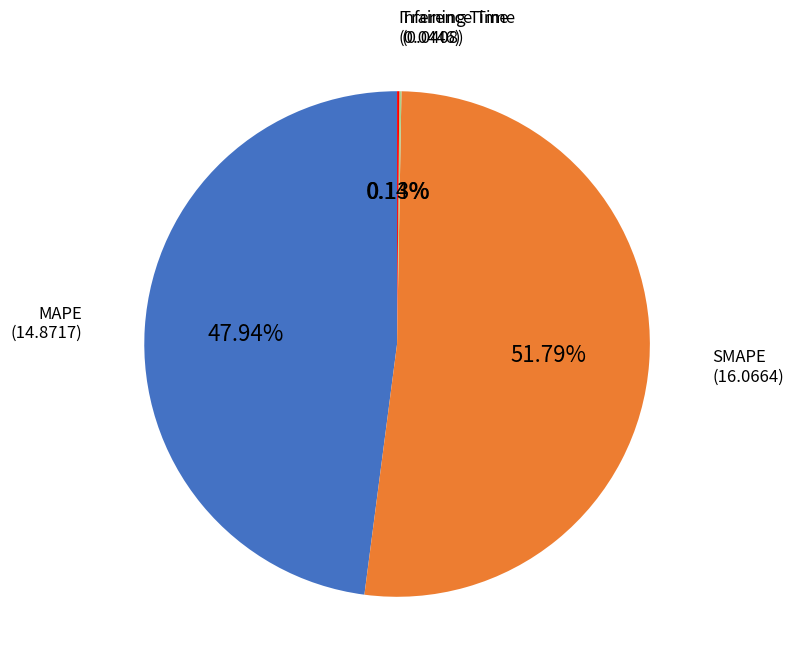

What is the largest slice in the pie chart?

SMAPE